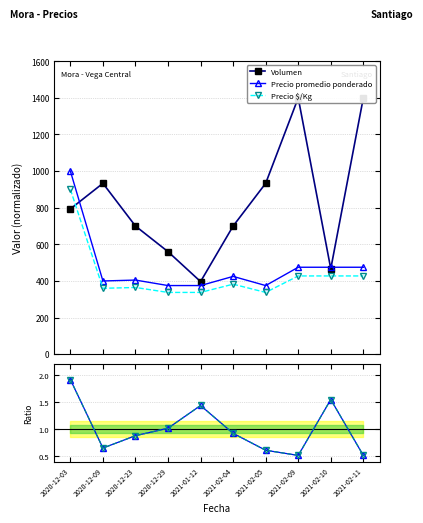

Between 2021-02-10 and 2021-02-11, which series saw the biggest shift?

Volumen